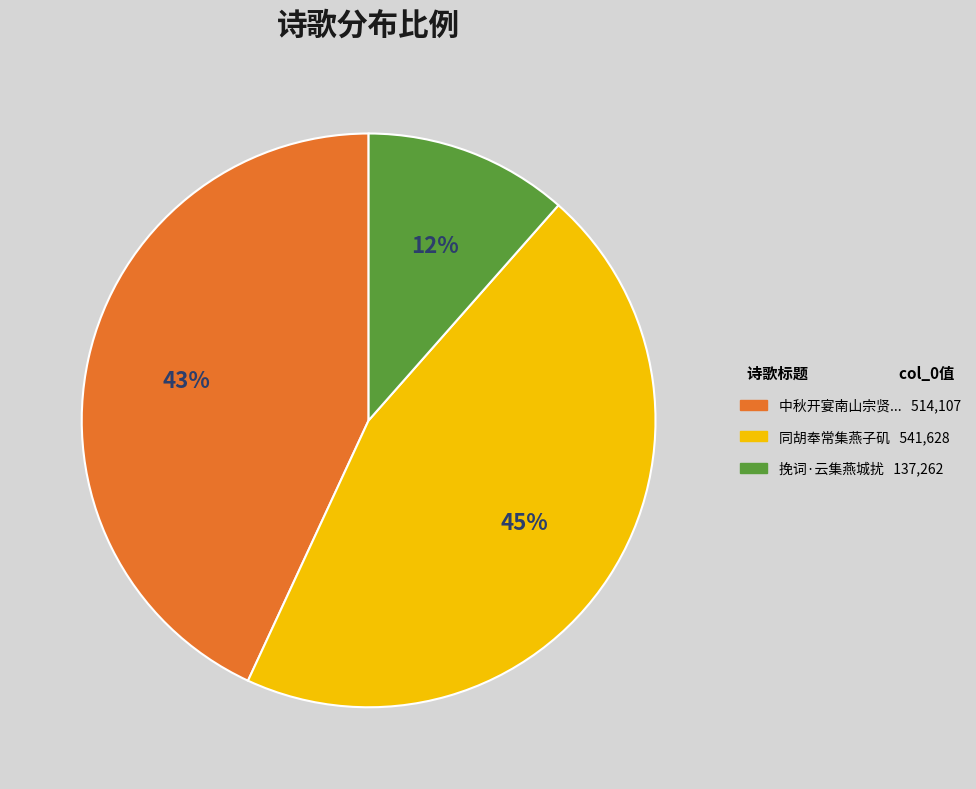

Is there any slice that represents more than half of the pie?

No